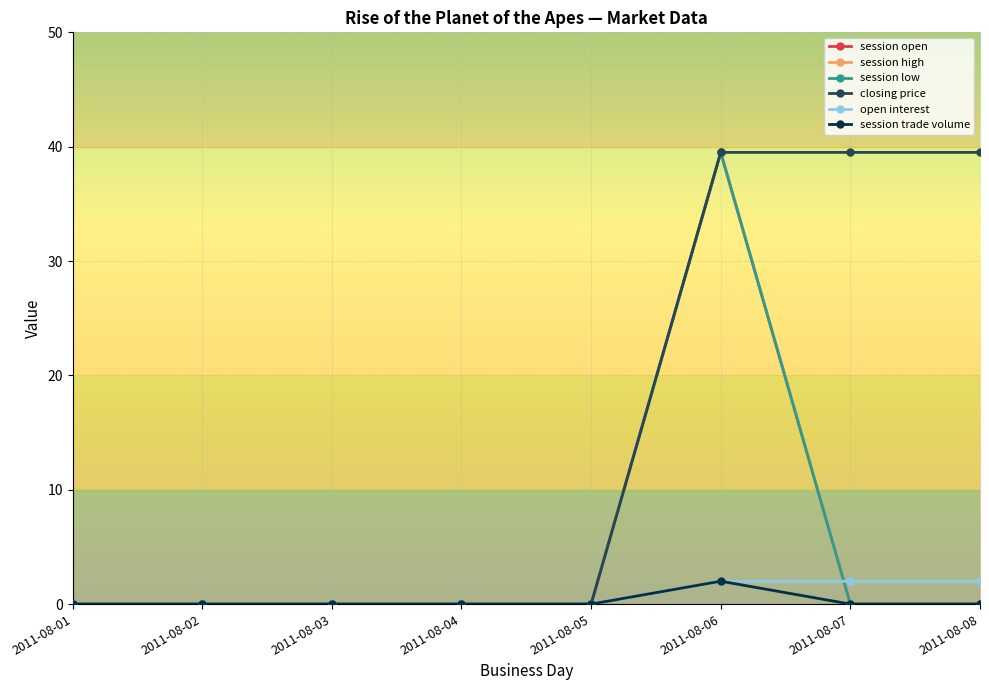

Which series has the largest range (max minus min)?

session open